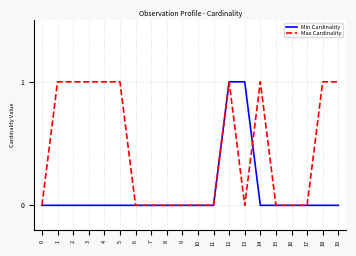

How many lines are shown in the chart?

2